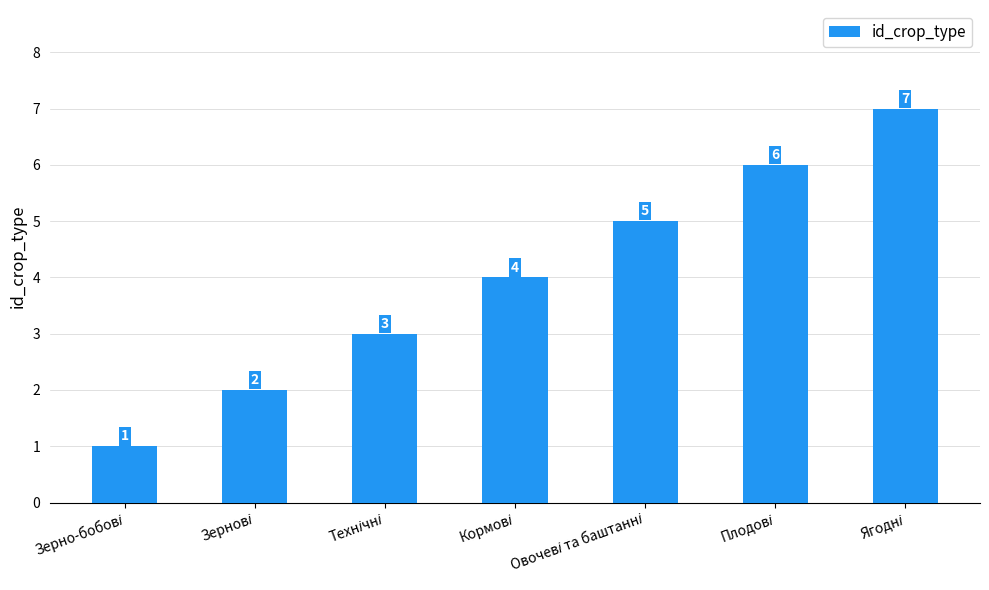

How many values are between 2 and 6?

5